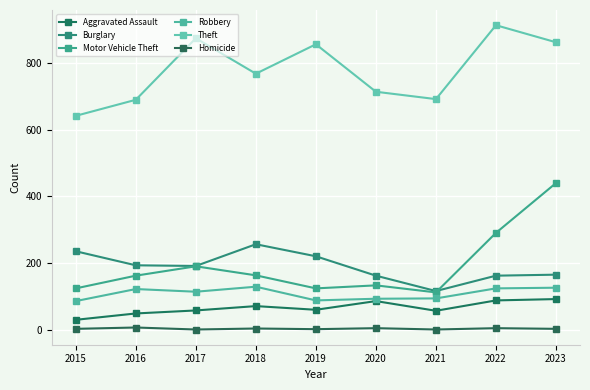

Which series has the widest spread of values?

Motor Vehicle Theft